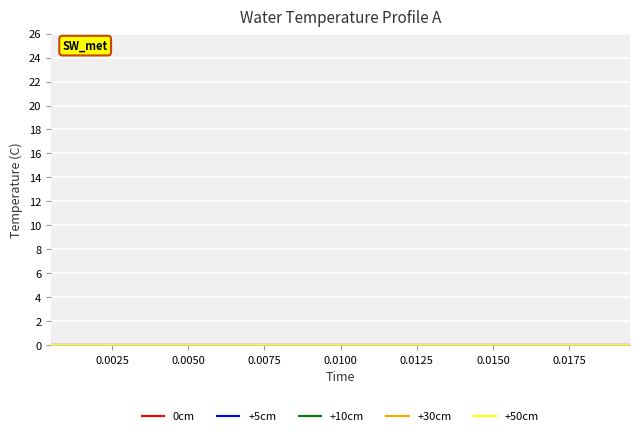

Count the number of categories in the chart.

20